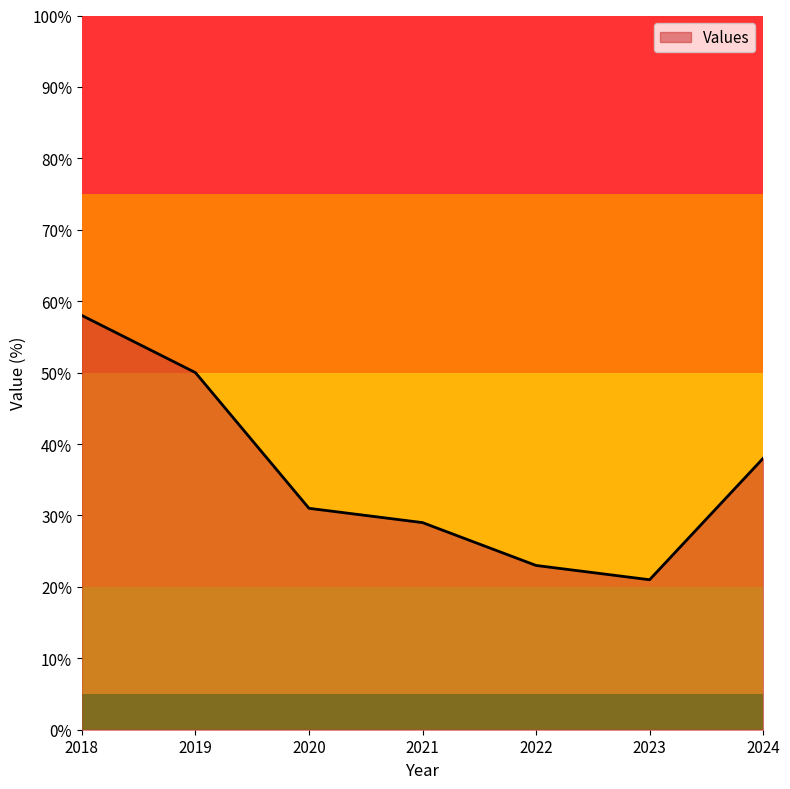

Where is the first local minimum?

2023